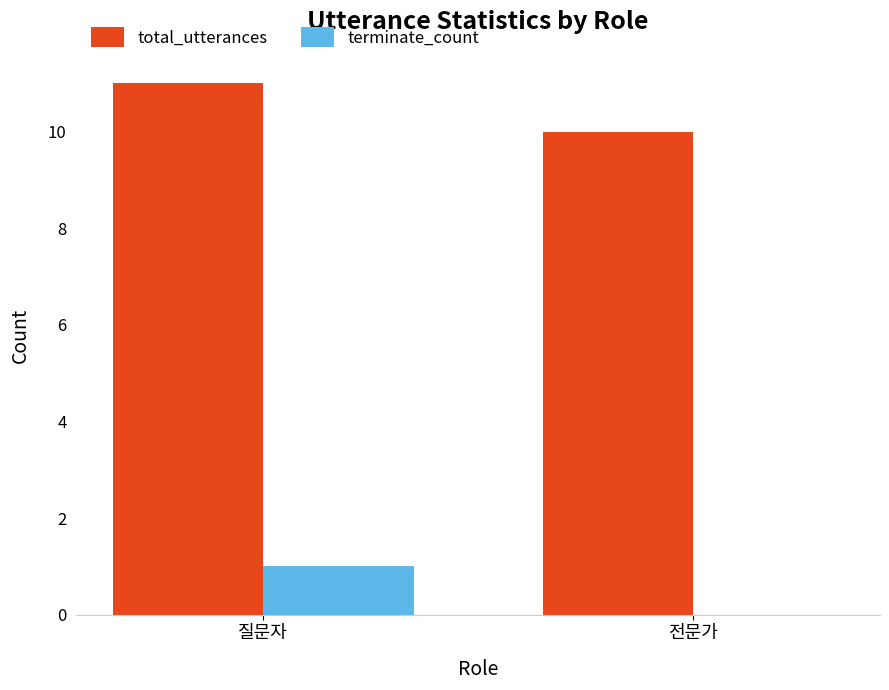

What is the total value across all series at 전문가?

10